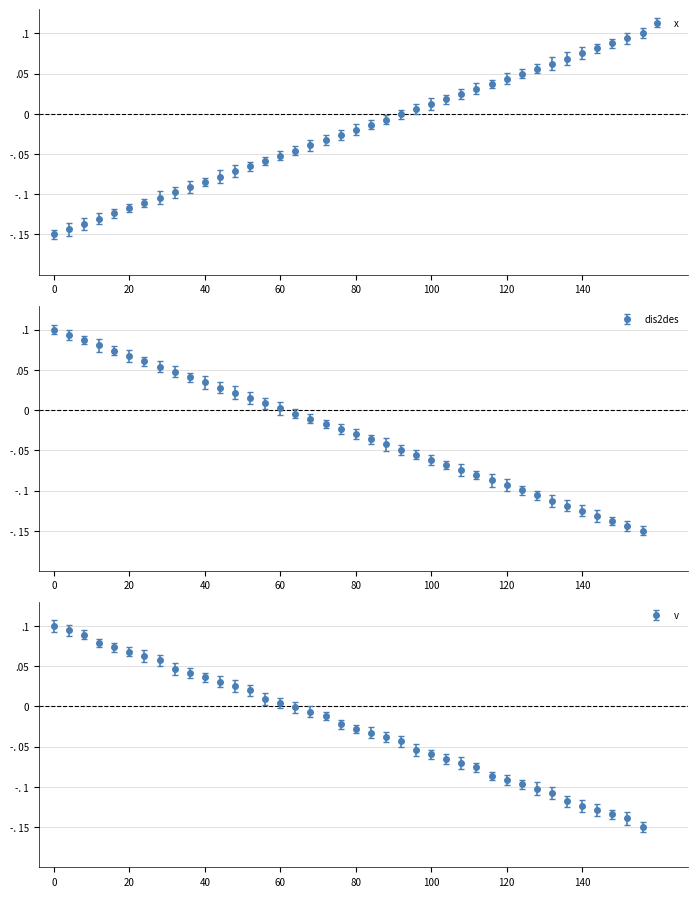

The v series shows -0.0 at 23. True or false?

True